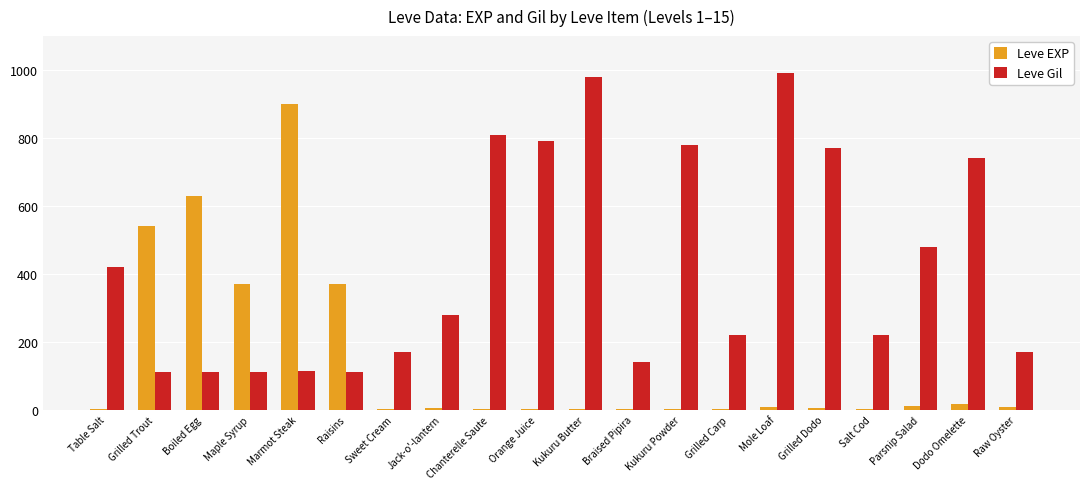

What are all the series names shown in the legend?

Leve EXP, Leve Gil